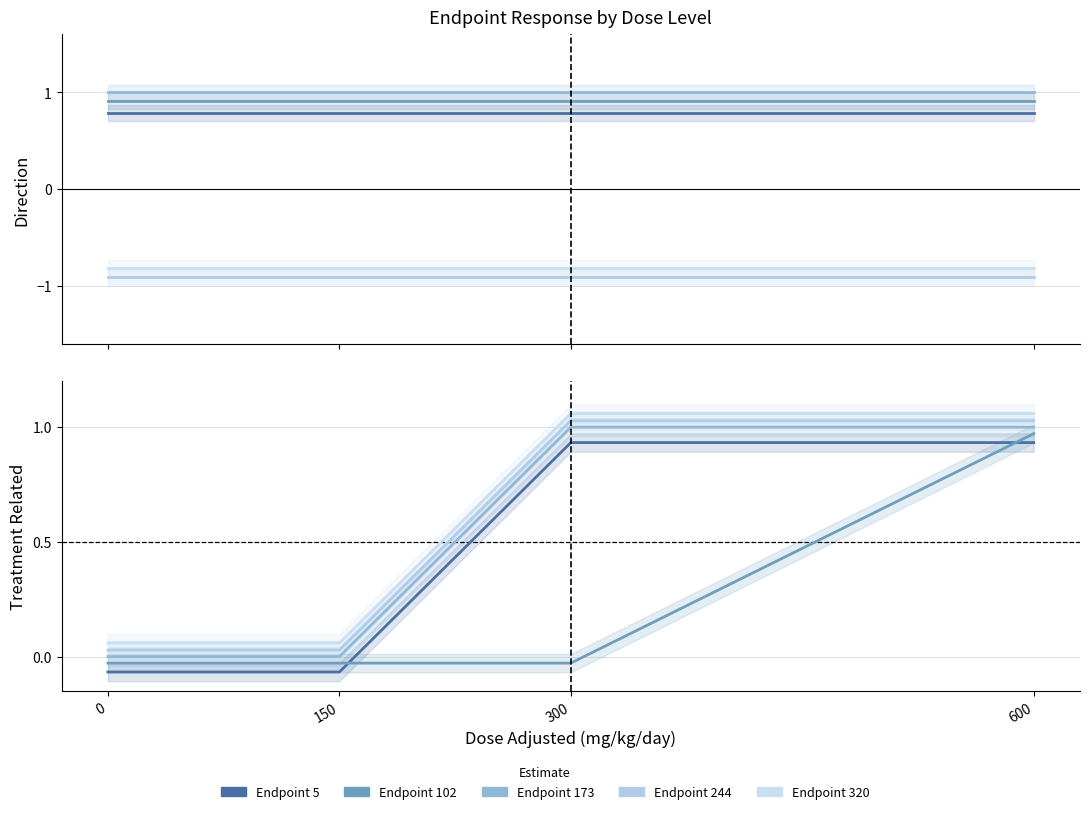

How many values in the Endpoint 102 series exceed 0?

1